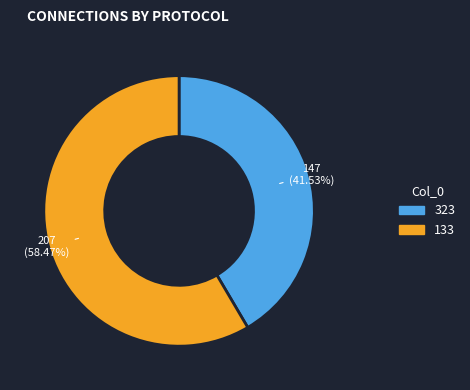

Count the number of slices in the pie.

2